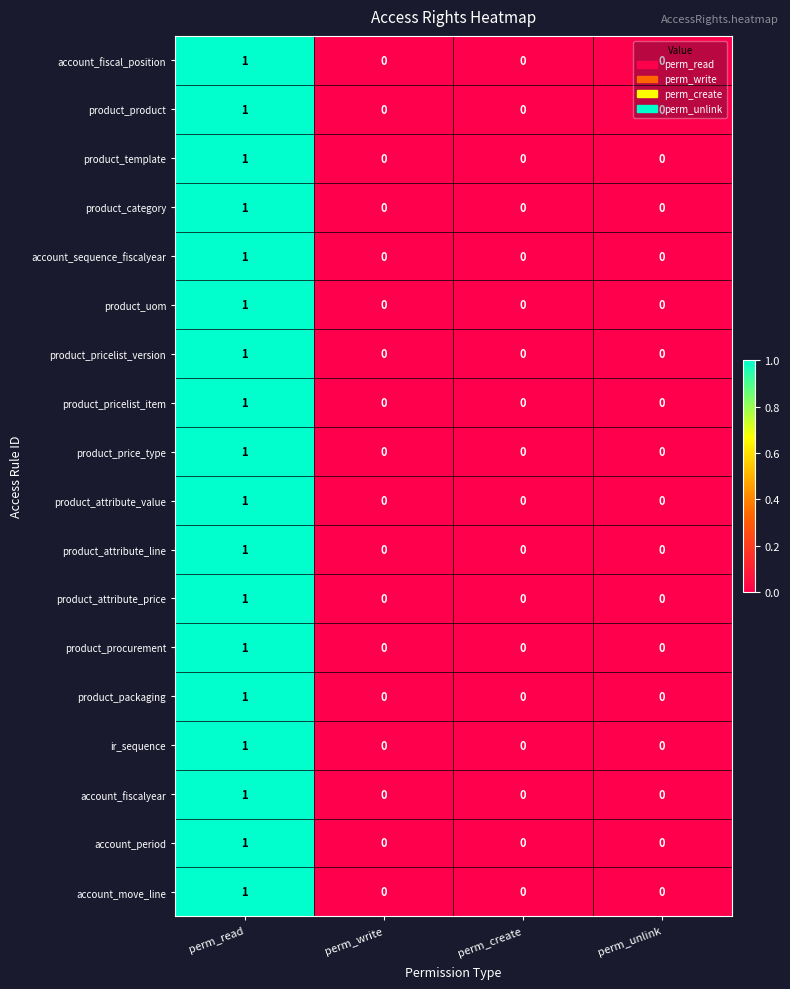

Which category has the highest value in the product_product series?

perm_read